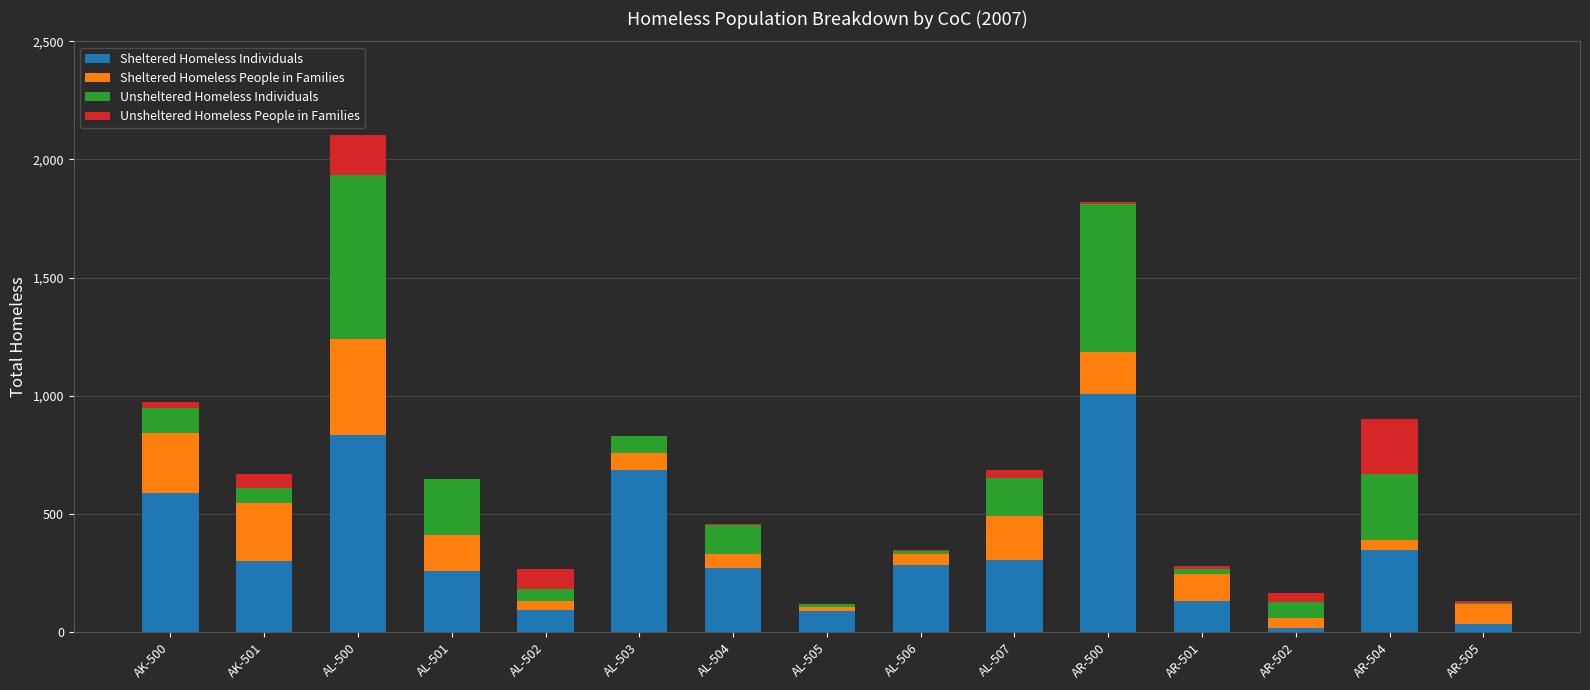

The Sheltered Homeless Individuals series shows 285 at AL-506. True or false?

True